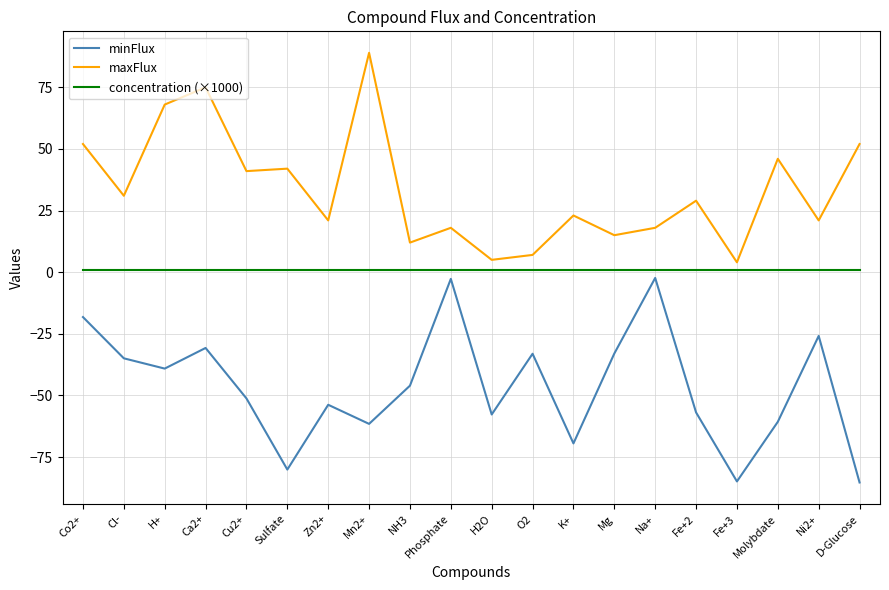

Is the value of concentration (×1000) at Cu2+ greater than the value of minFlux at Cl-?

Yes